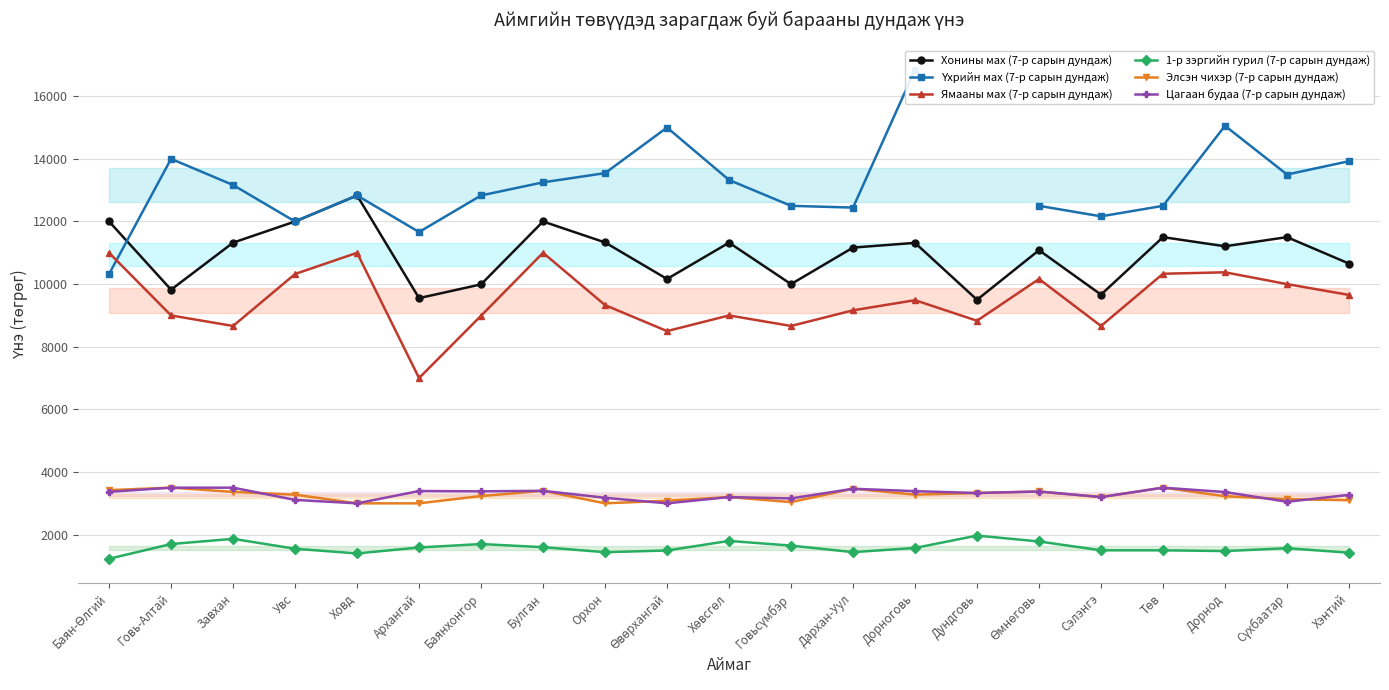

Where is Ямааны мах (7-р сарын дундаж) nearest to the value 9000?

Говь-Алтай